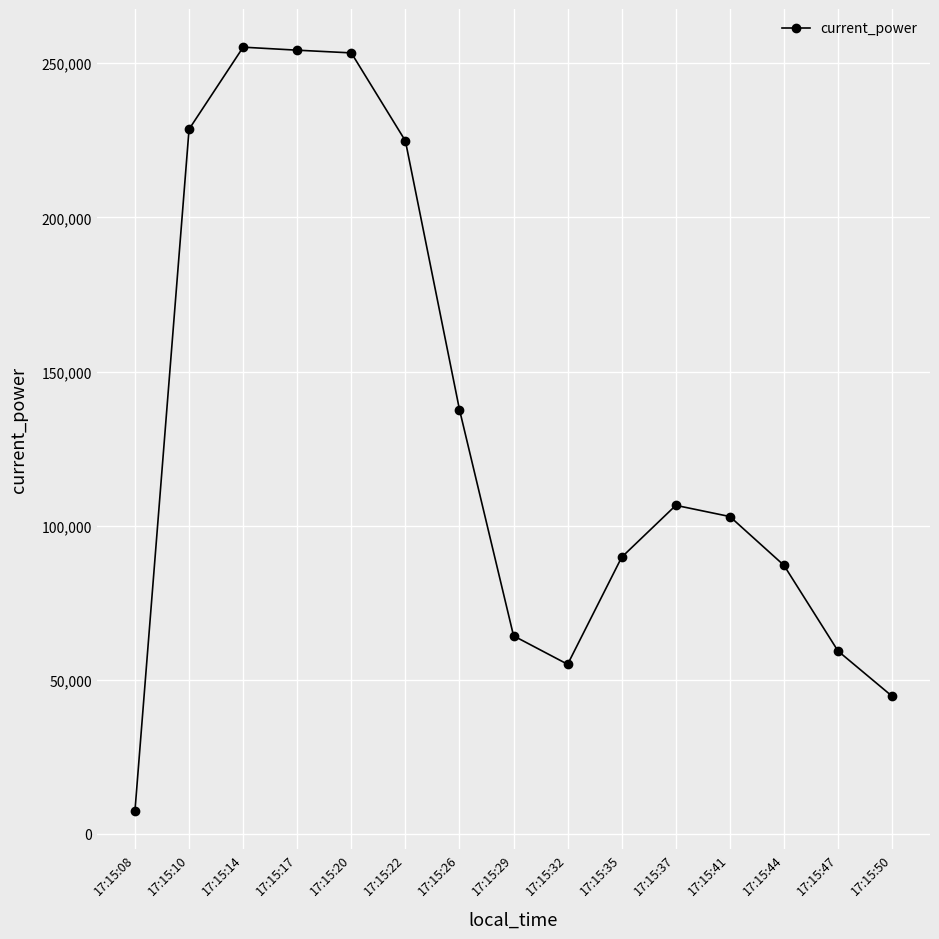

What is the difference between the maximum and second lowest values?

210553